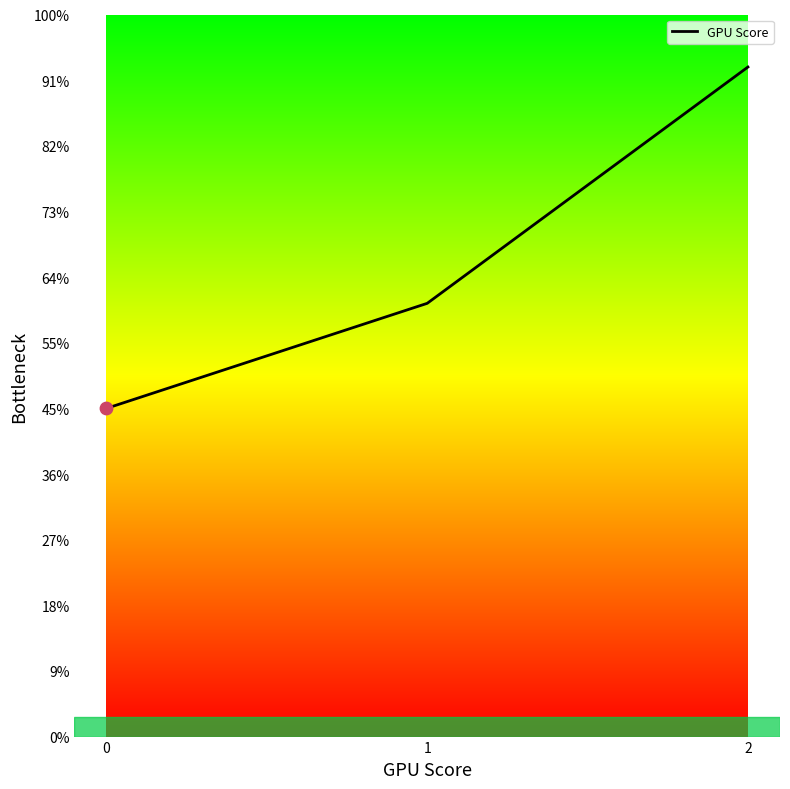

Does the chart have visible grid lines?

No